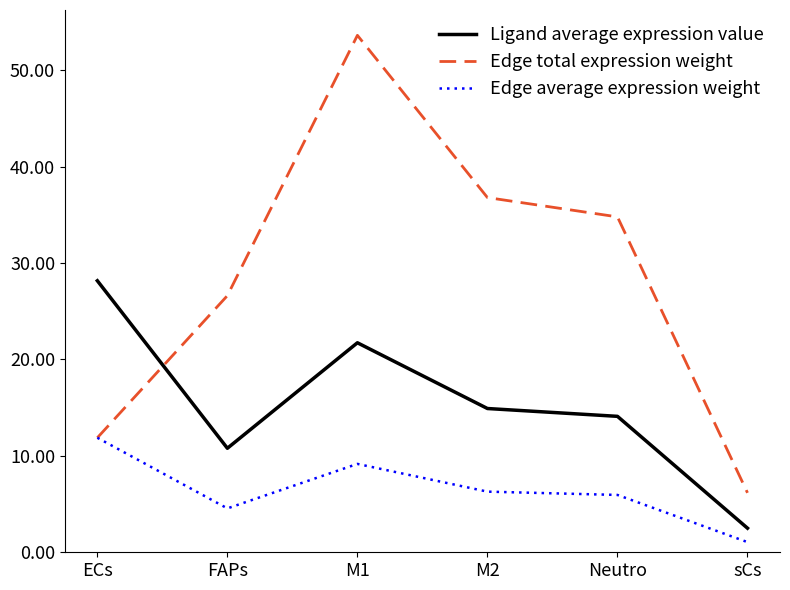

Which category has the highest value across all series?

M1